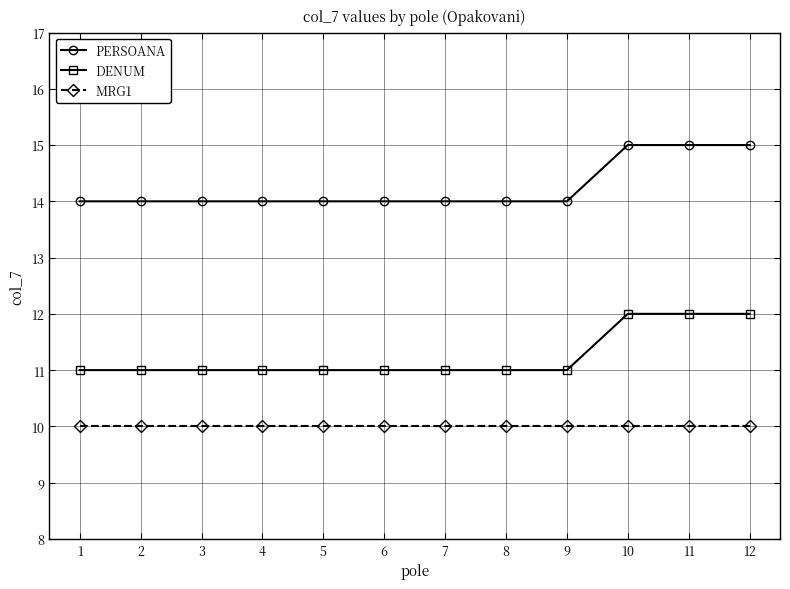

What is the difference between the maximum and minimum values in the PERSOANA series?

1